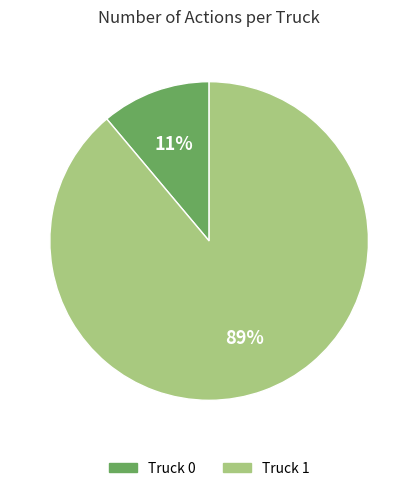

What percentage is the Truck 0 slice, to the nearest percent?

11%